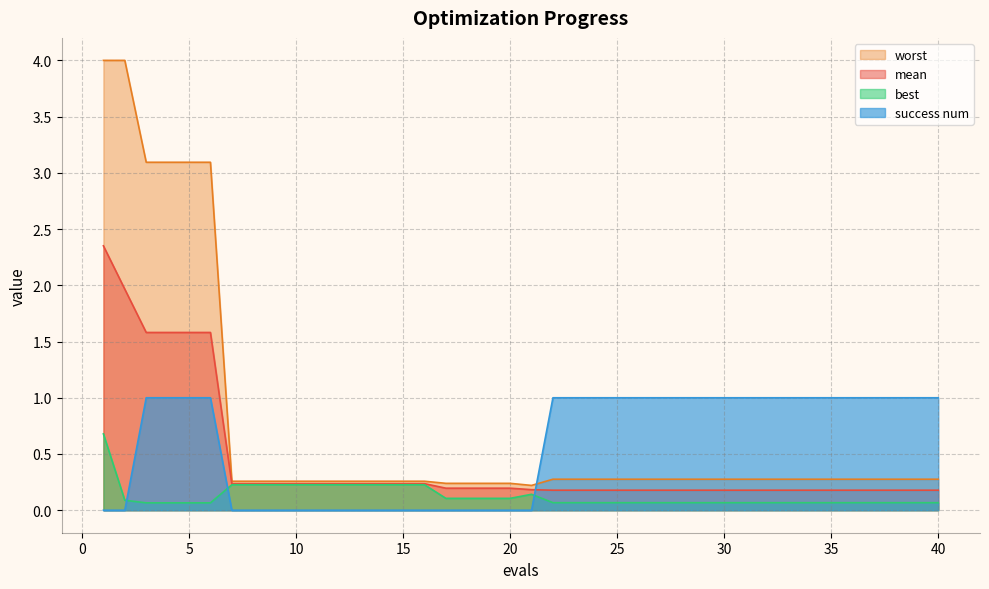

Reading left to right, extract all data points from this chart.

mean: 2.4	2.0	1.6	1.6	1.6	1.6	0.2	0.2	0.2	0.2	0.2	0.2	0.2	0.2	0.2	0.2	0.2	0.2	0.2	0.2	0.2	0.2	0.2	0.2	0.2	0.2	0.2	0.2	0.2	0.2	0.2	0.2	0.2	0.2	0.2	0.2	0.2	0.2	0.2	0.2
best: 0.7	0.1	0.1	0.1	0.1	0.1	0.2	0.2	0.2	0.2	0.2	0.2	0.2	0.2	0.2	0.2	0.1	0.1	0.1	0.1	0.1	0.1	0.1	0.1	0.1	0.1	0.1	0.1	0.1	0.1	0.1	0.1	0.1	0.1	0.1	0.1	0.1	0.1	0.1	0.1
worst: 4.0	4.0	3.1	3.1	3.1	3.1	0.3	0.3	0.3	0.3	0.3	0.3	0.3	0.3	0.3	0.3	0.2	0.2	0.2	0.2	0.2	0.3	0.3	0.3	0.3	0.3	0.3	0.3	0.3	0.3	0.3	0.3	0.3	0.3	0.3	0.3	0.3	0.3	0.3	0.3
success num: 0.0	0.0	1.0	1.0	1.0	1.0	0.0	0.0	0.0	0.0	0.0	0.0	0.0	0.0	0.0	0.0	0.0	0.0	0.0	0.0	0.0	1.0	1.0	1.0	1.0	1.0	1.0	1.0	1.0	1.0	1.0	1.0	1.0	1.0	1.0	1.0	1.0	1.0	1.0	1.0